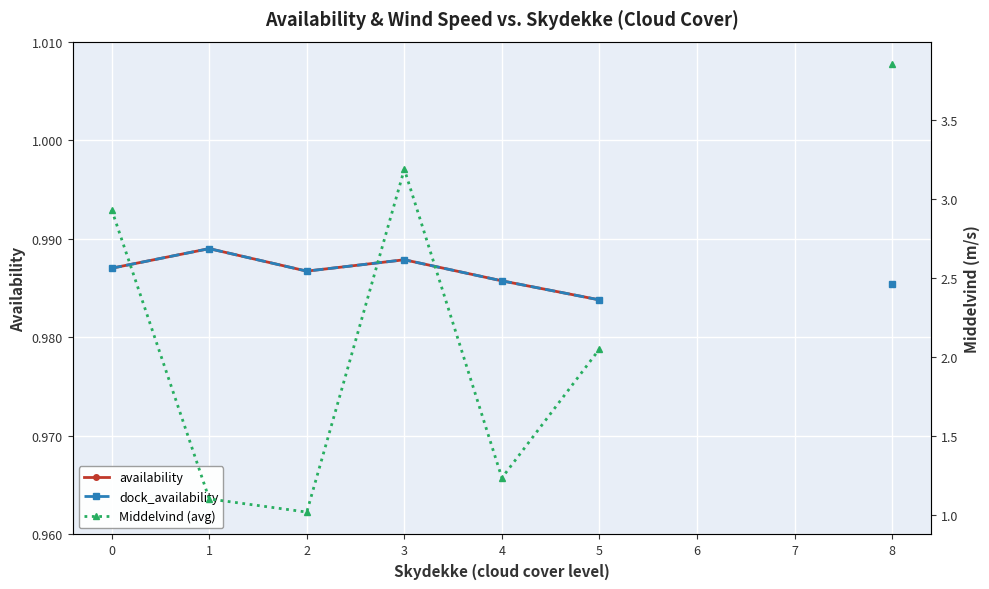

What is the difference between the maximum and minimum values in the Middelvind (avg) series?

2.8